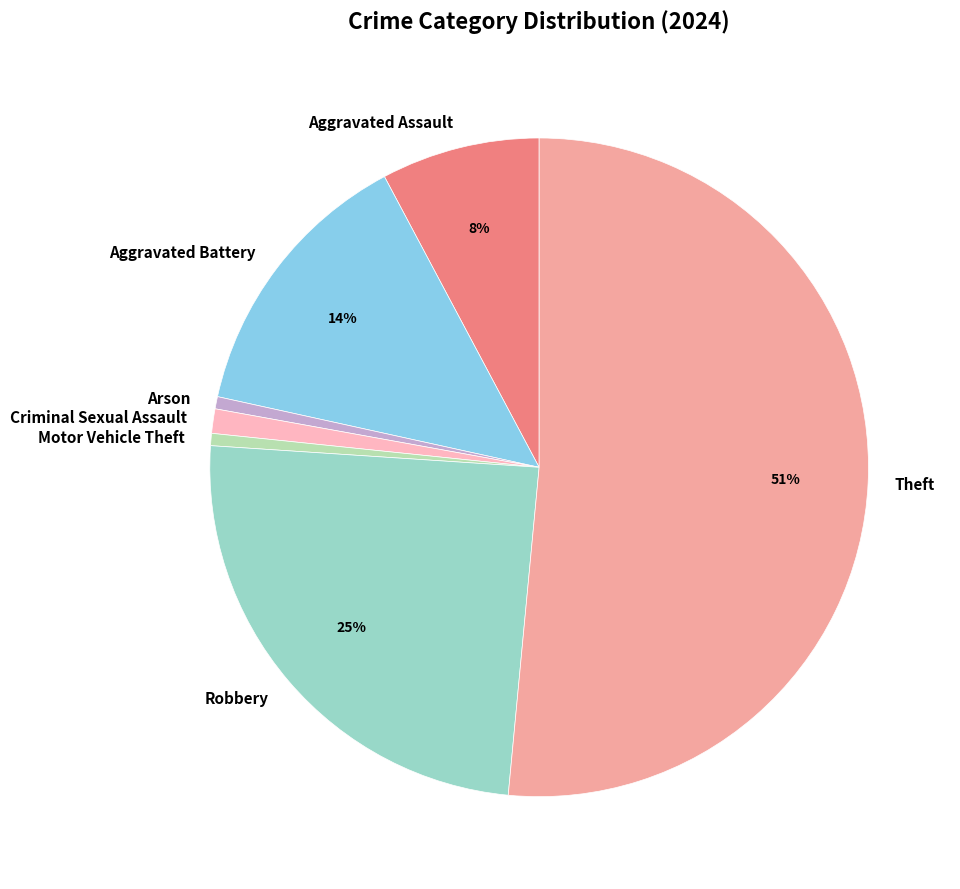

The Motor Vehicle Theft slice represents 15% of the pie. True or false?

False